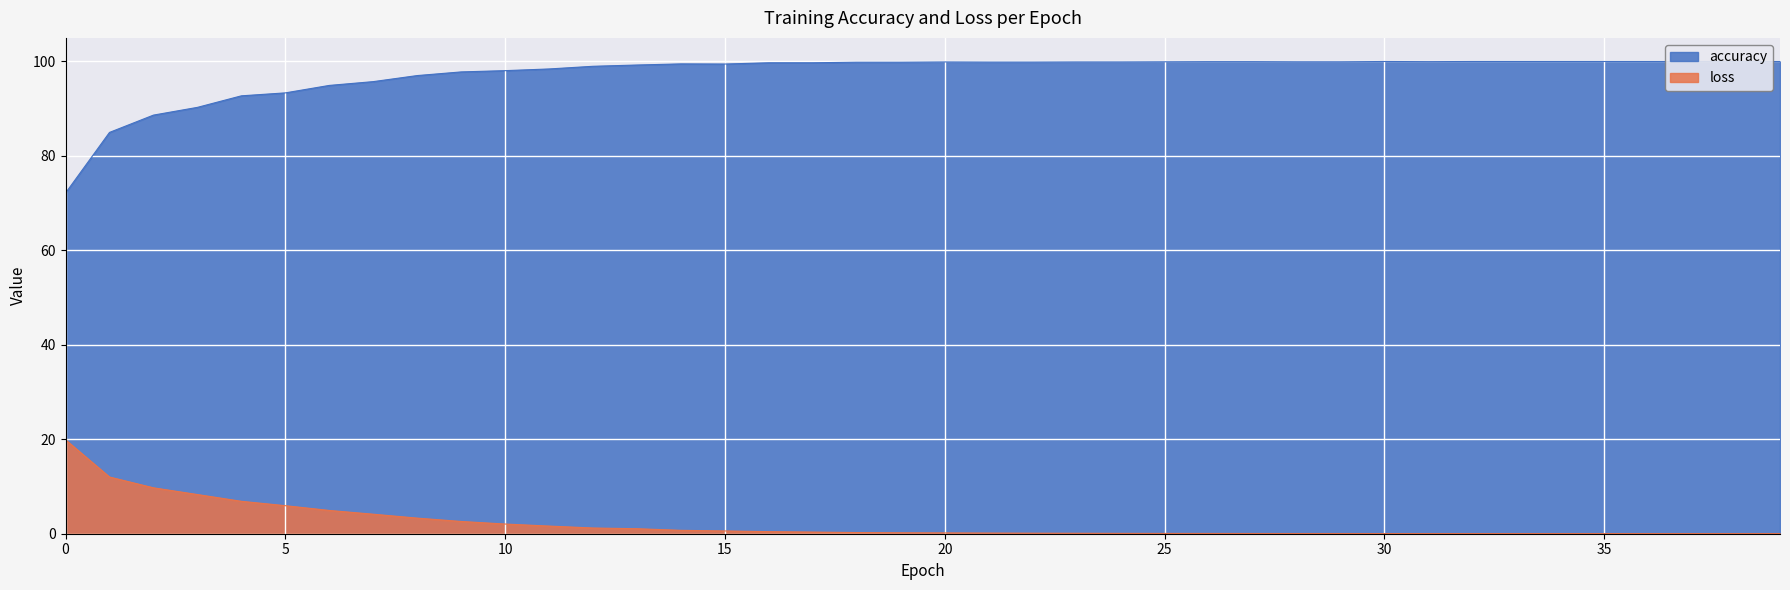

The value of accuracy at 11 is 55.1. True or false?

False